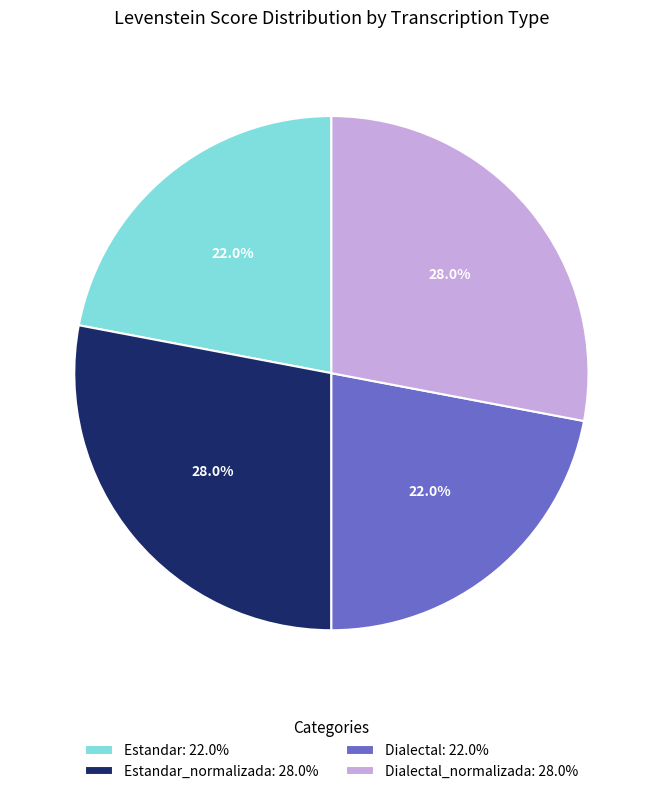

How many segments does this pie chart have?

4